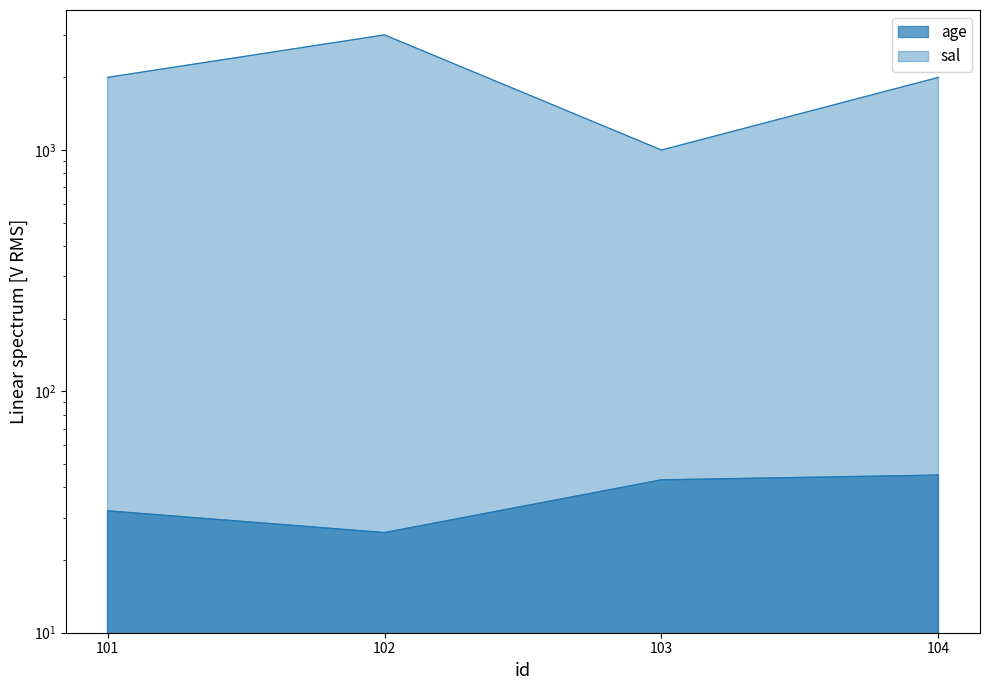

Is it true that sal equals 3407 at 104?

False